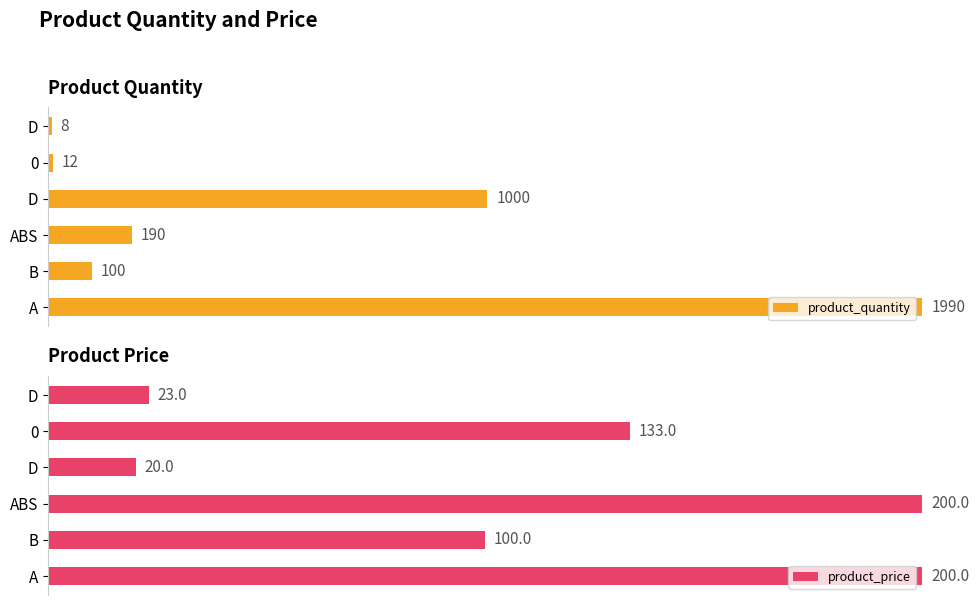

How many distinct data groups are displayed?

2